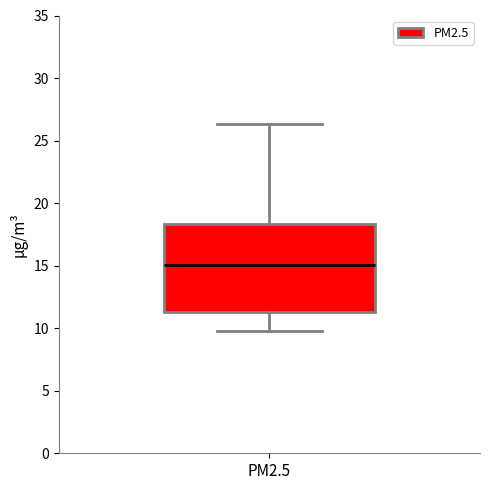

Where is the upper edge of the box for PM2.5 on the y-axis? The values are not printed on the chart, so give them approximately, as read against the axis.

18.5